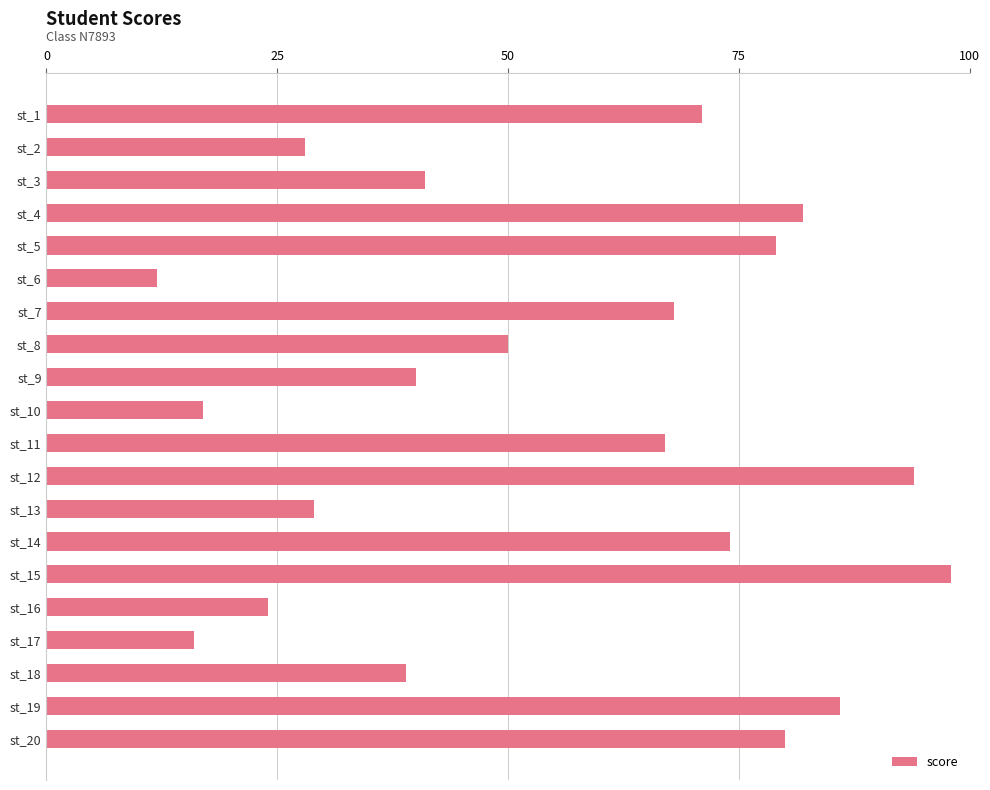

What is the maximum value shown in the chart?

98